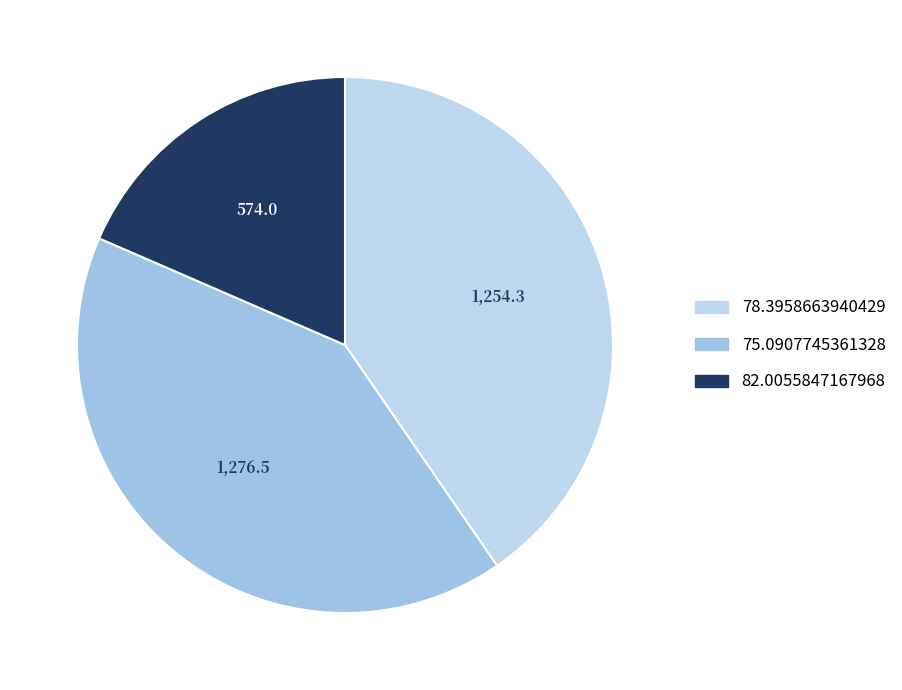

Is it true that 78.3958663940429 is 48% of the pie?

False